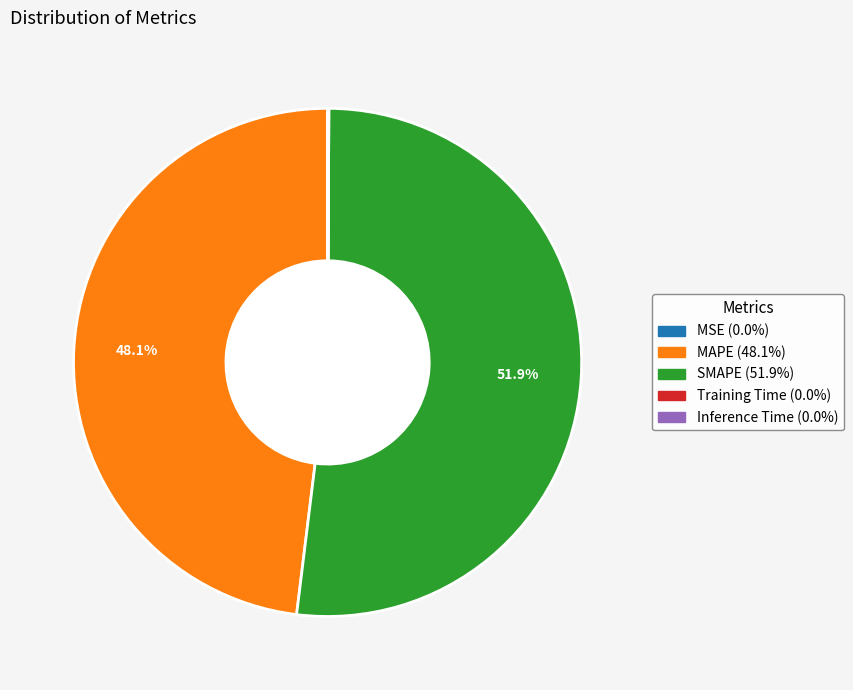

Which category accounts for the majority?

SMAPE